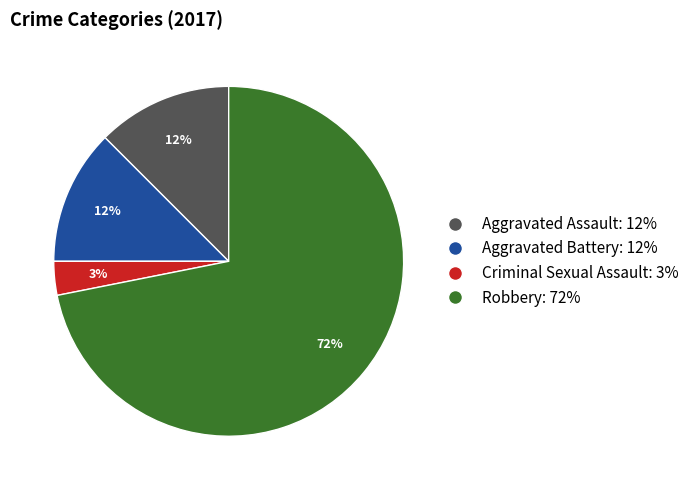

To the nearest percent, what is the average slice percentage?

25%